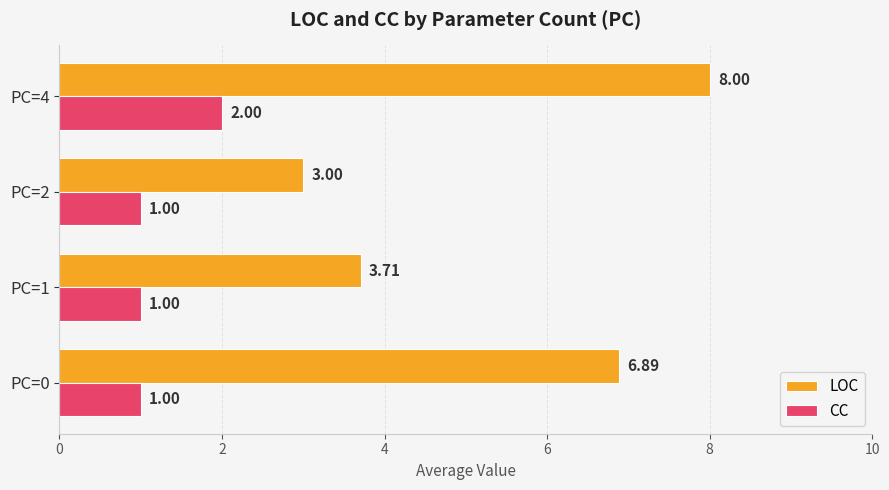

Is the value of CC at PC=0 greater than the value of LOC at PC=4?

No